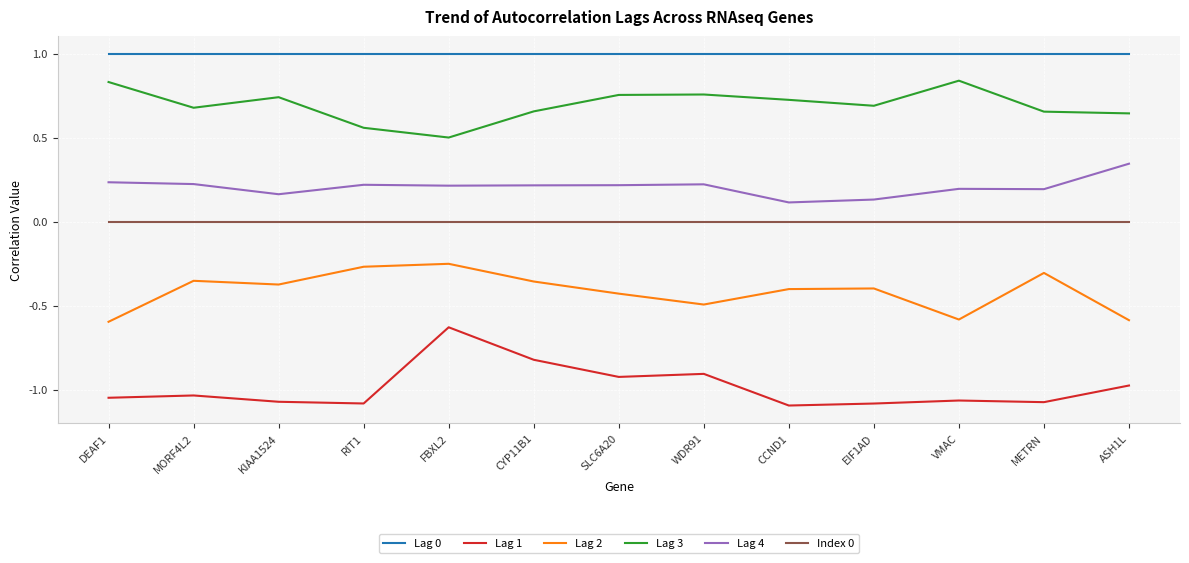

Which series has the widest spread of values?

Lag 1